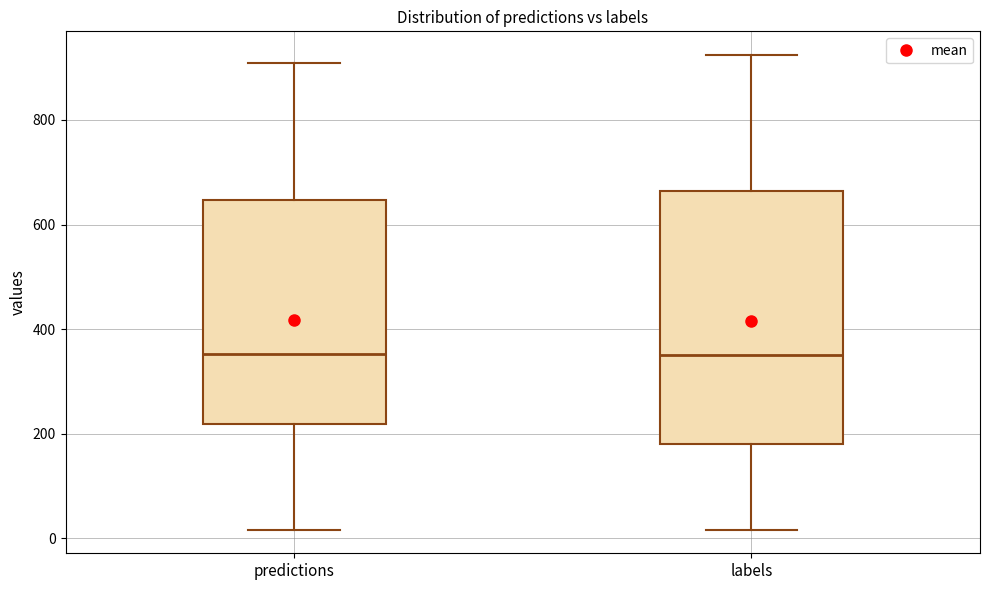

Reading left to right, read every box against the y-axis: the position of its median line, the range the box covers, and the ends of its whiskers. The values are not printed on the chart, so give them approximately, as read against the axis.

predictions: median 360, box 220 to 640, whiskers 20 to 900
labels: median 360, box 180 to 660, whiskers 20 to 920